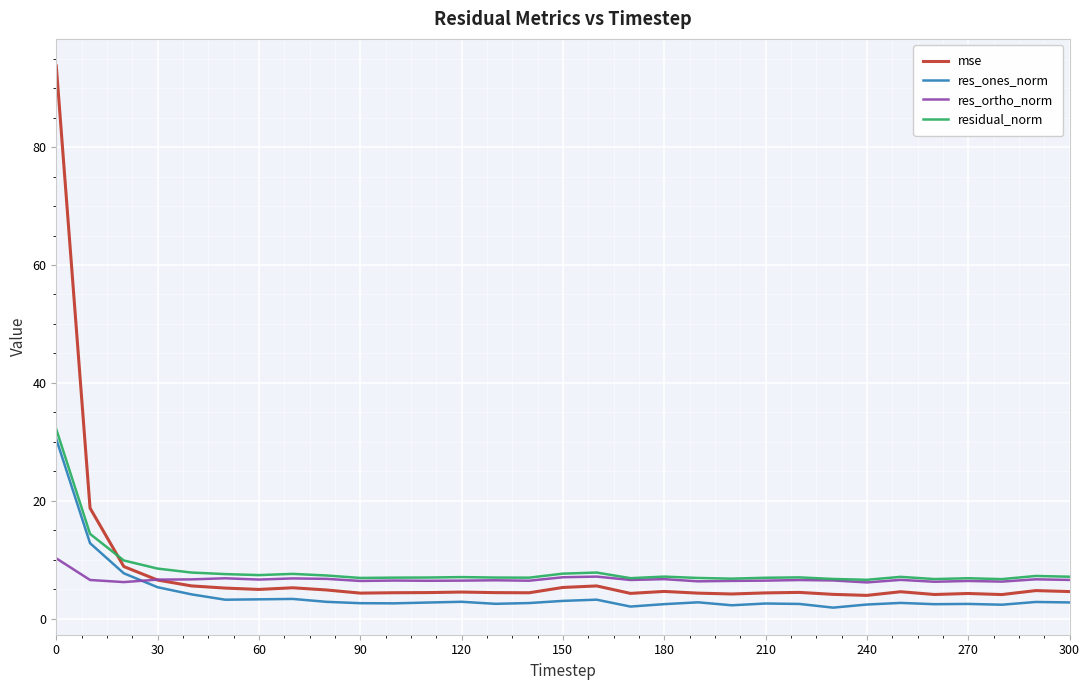

Count the number of data series in this chart.

4